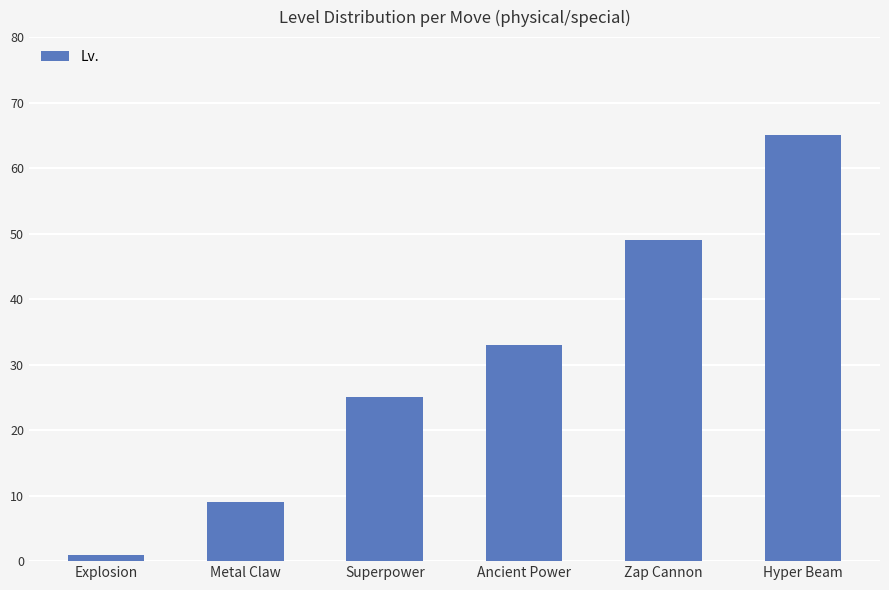

Are the bars grouped side by side (vs. stacked)?

No